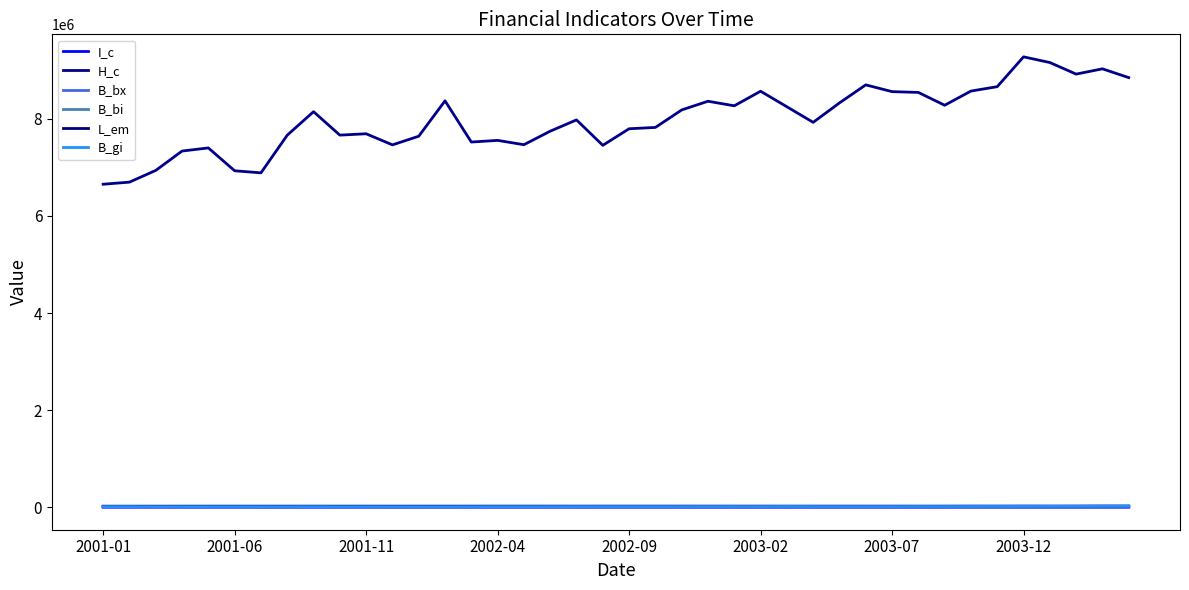

At how many categories does at least one series exceed 212057?

40